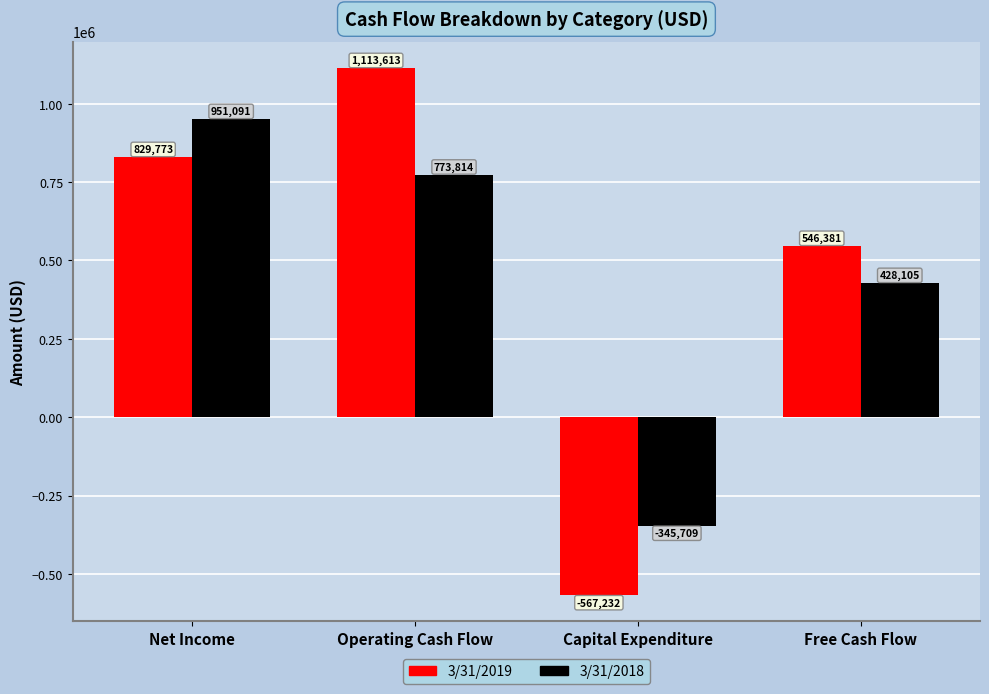

What are all the series names shown in the legend?

3/31/2019, 3/31/2018